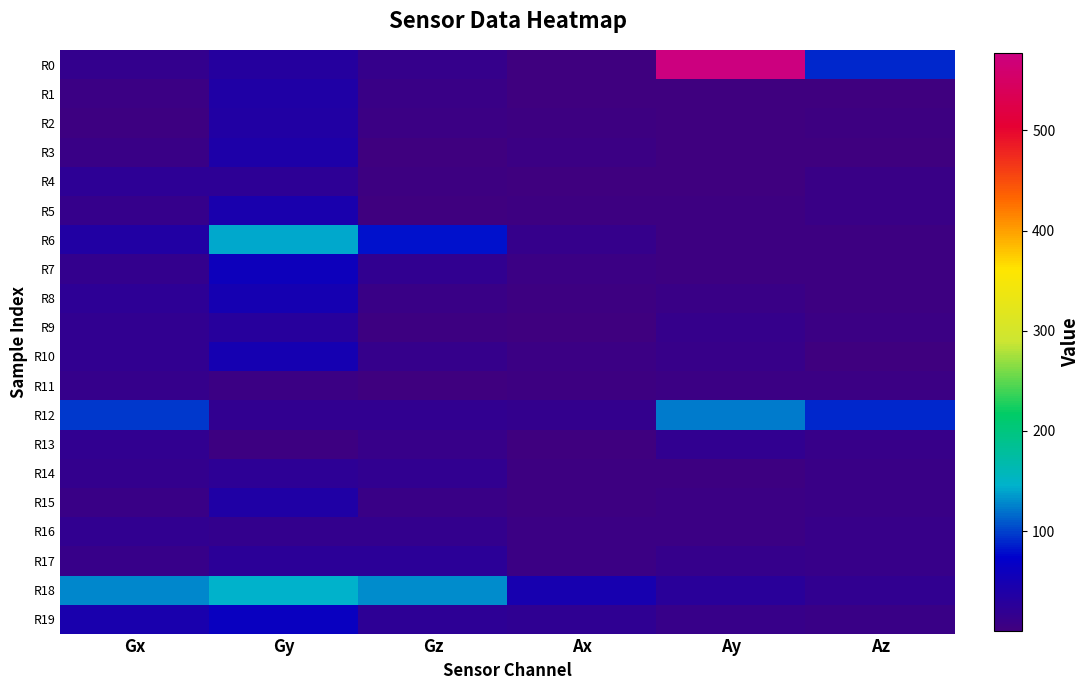

What is the total value across all series at Gz?

412.0